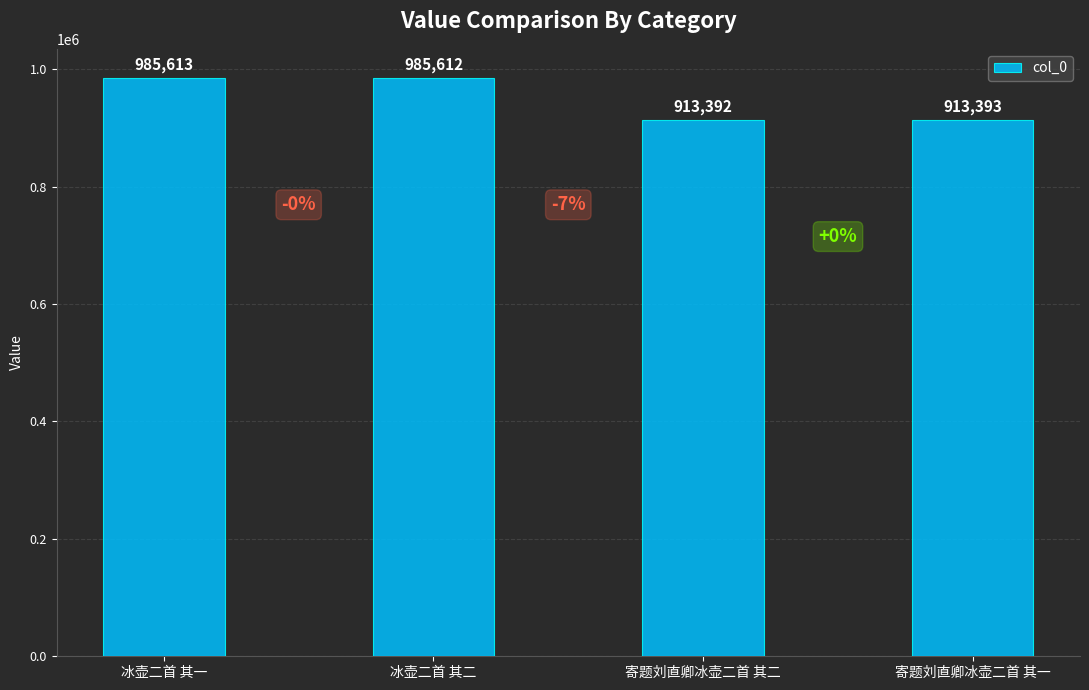

What is the sum of all values?

3798010